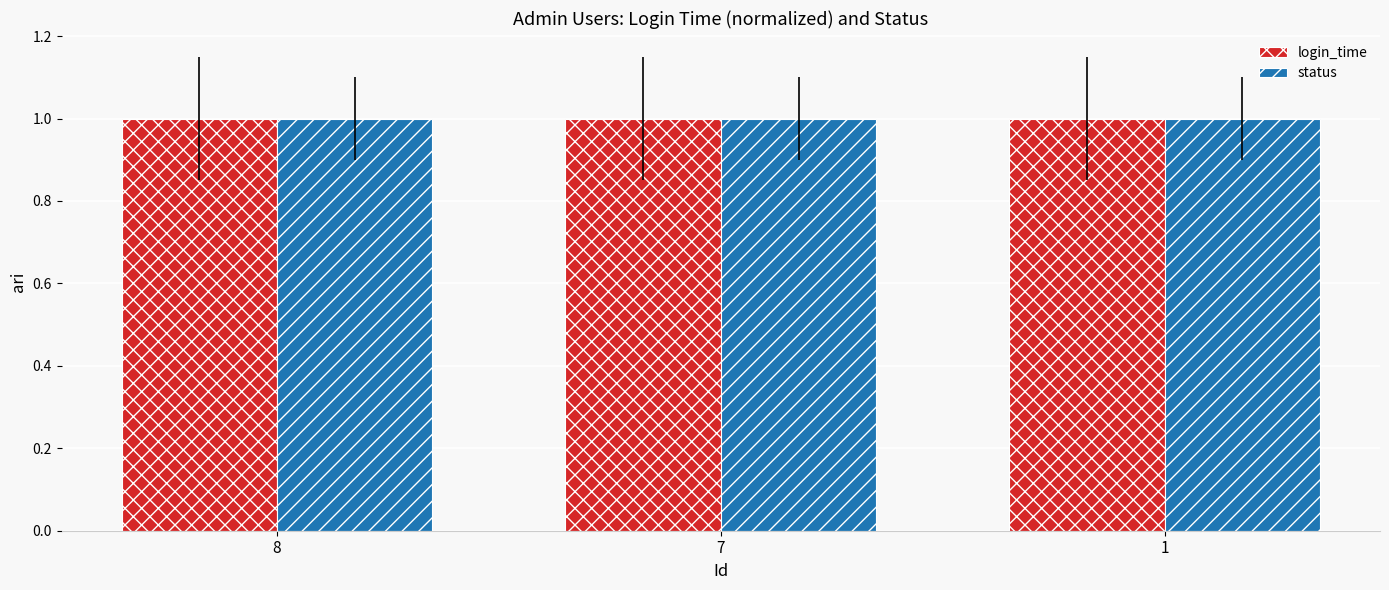

What is the minimum value shown in the chart?

1.0